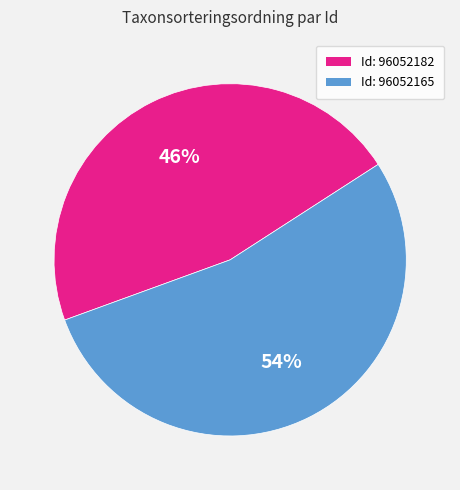

Which slice represents more than half of the pie?

Id: 96052165